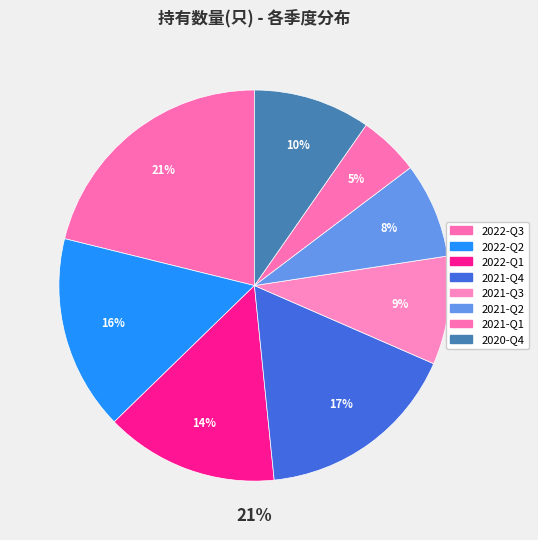

To the nearest percent, what is the difference between the largest and smallest slice percentages?

16%